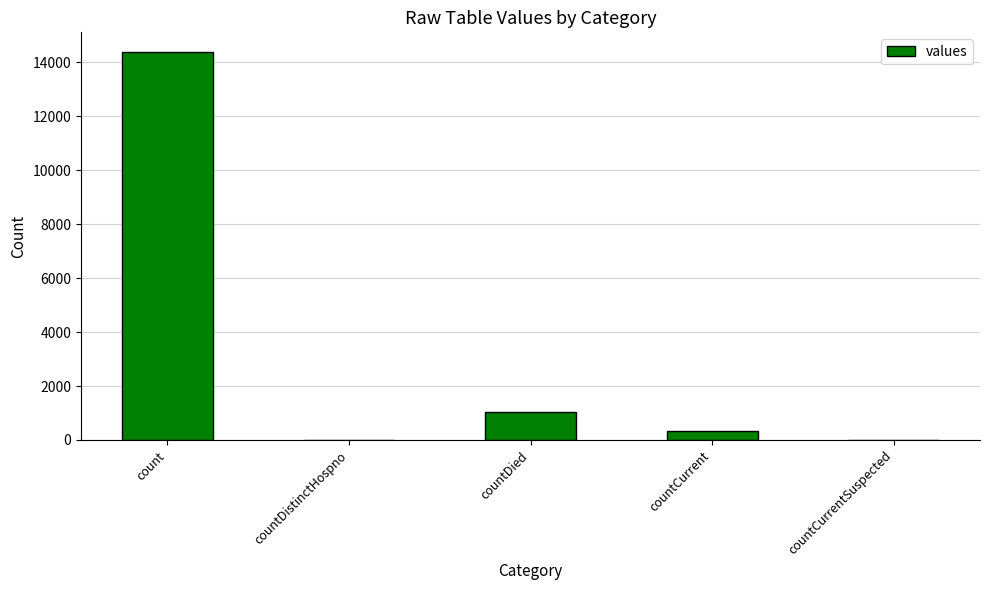

What is the change in value from countDied to countCurrentSuspected?

-1026